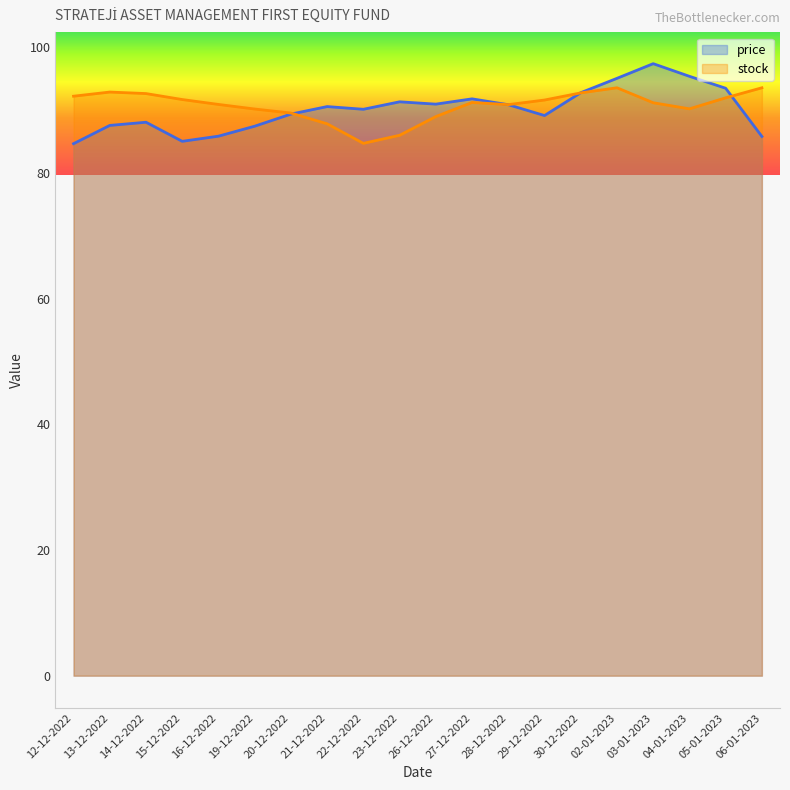

How many interior local valleys does the price series have?

4